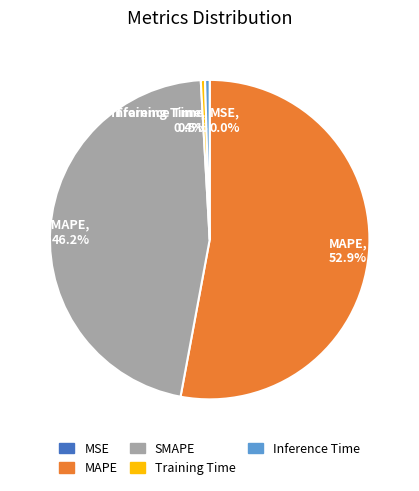

Is the sum of SMAPE and MAPE greater than half?

Yes